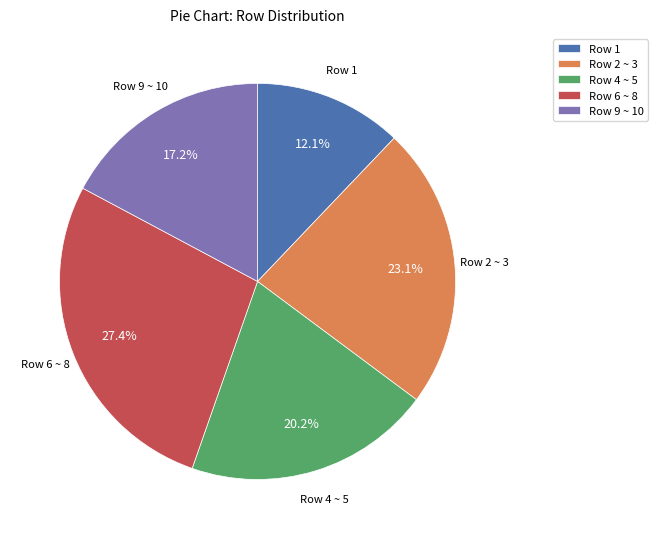

Rank the categories by value from highest to lowest.

Row 6 ~ 8, Row 2 ~ 3, Row 4 ~ 5, Row 9 ~ 10, Row 1